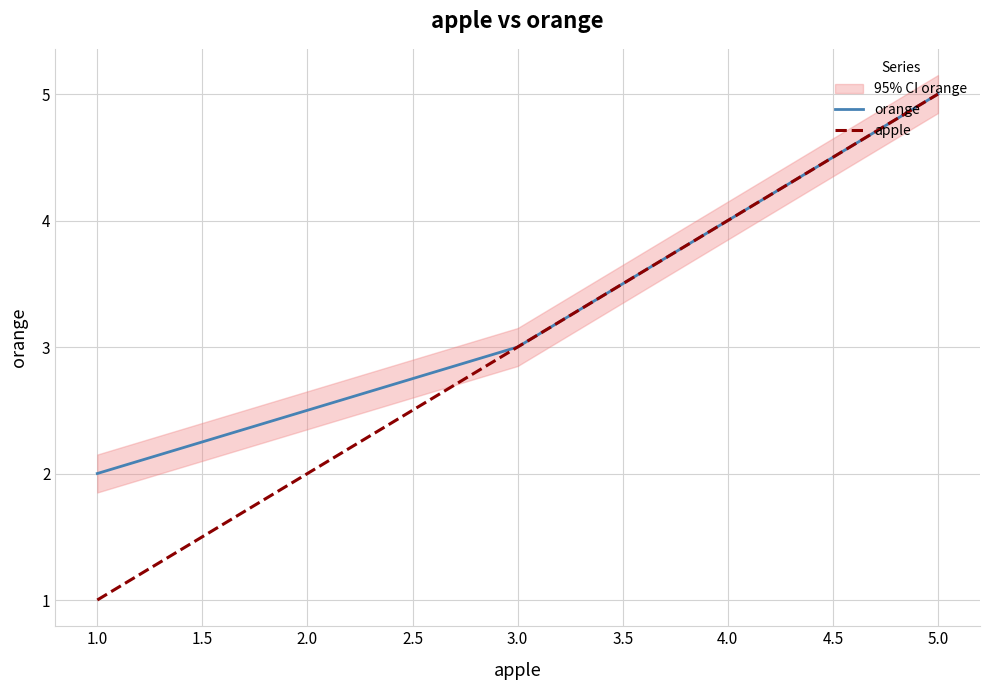

Rank the categories by apple value from highest to lowest.

5.0, 4.0, 3.0, 1.0